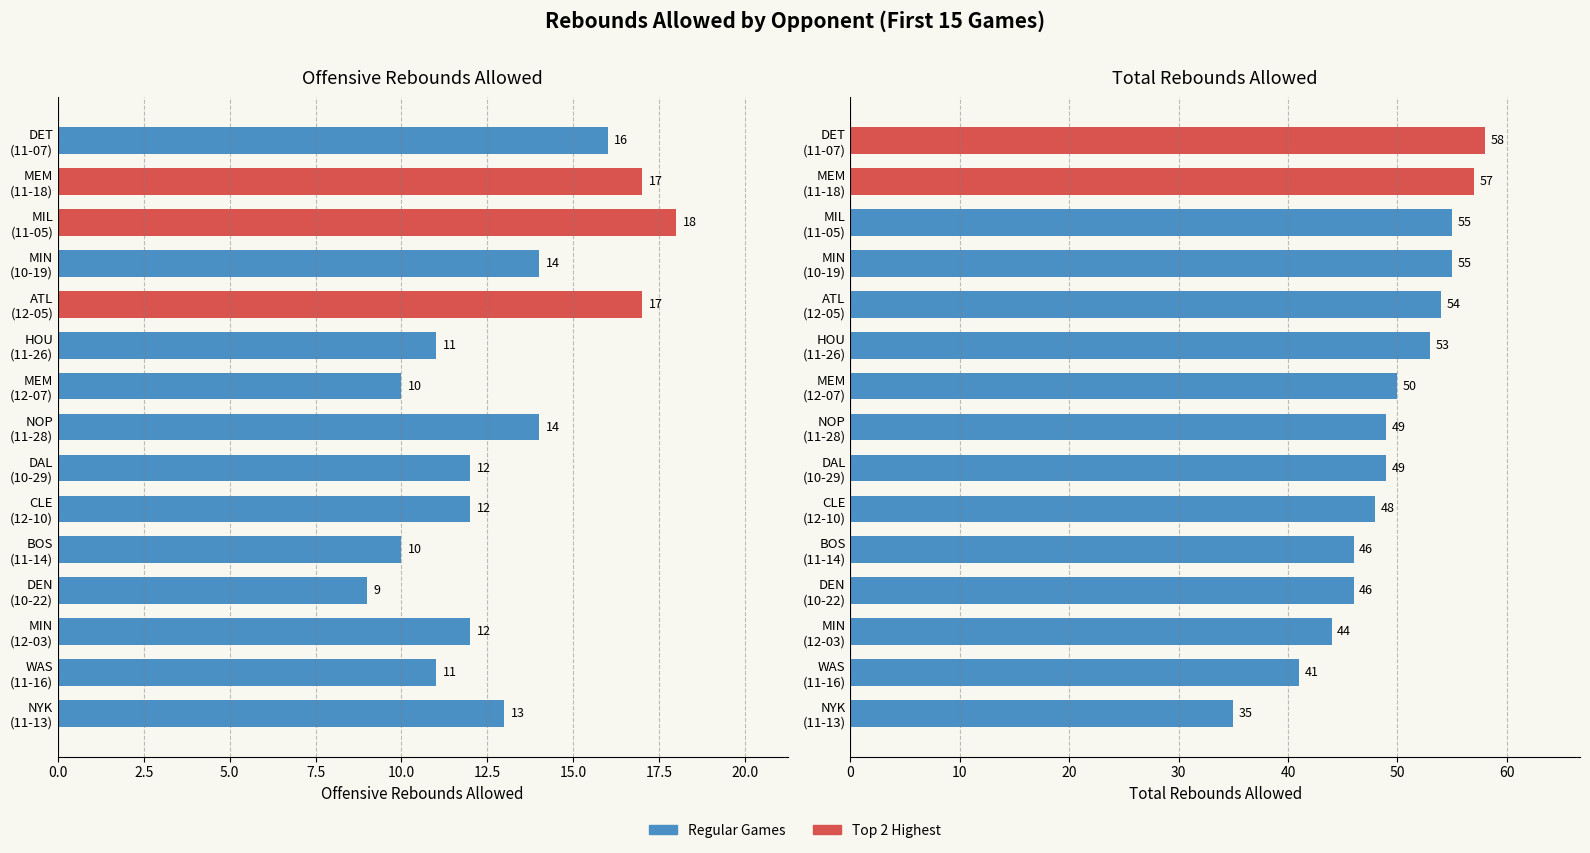

Reading right to left, what are all the values shown in this chart?

Offensive Rebounds Allowed: 16	17	18	14	17	11	10	14	12	12	10	9	12	11	13
Total Rebounds Allowed: 58	57	55	55	54	53	50	49	49	48	46	46	44	41	35